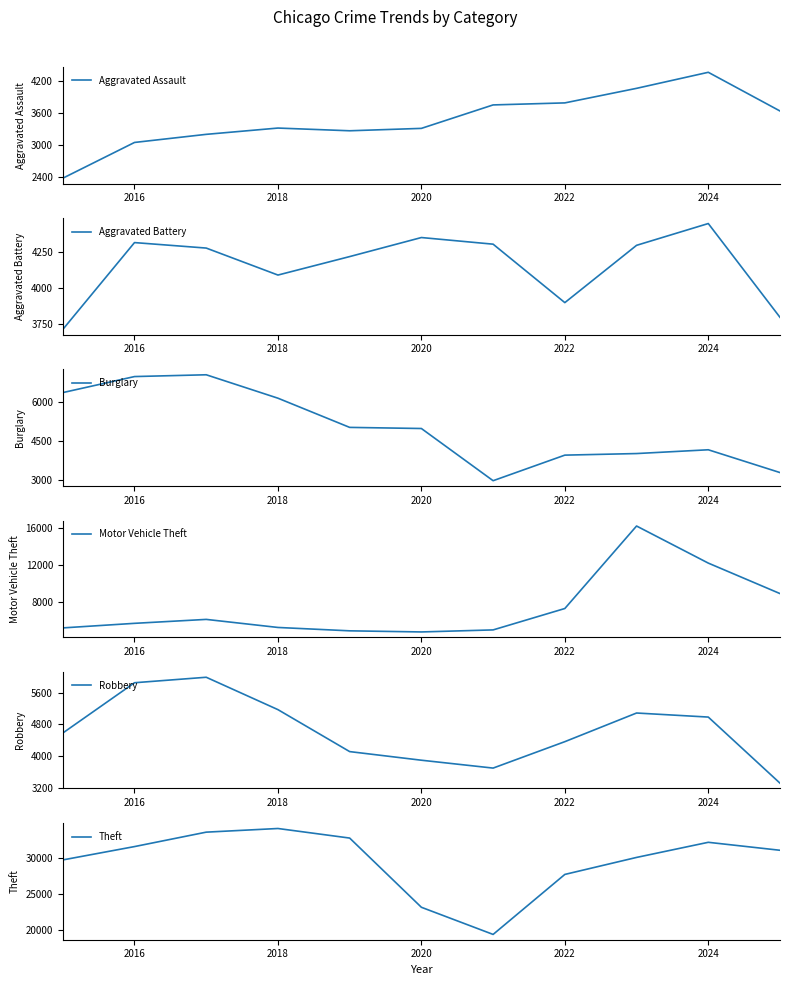

How many lines are shown in the chart?

6